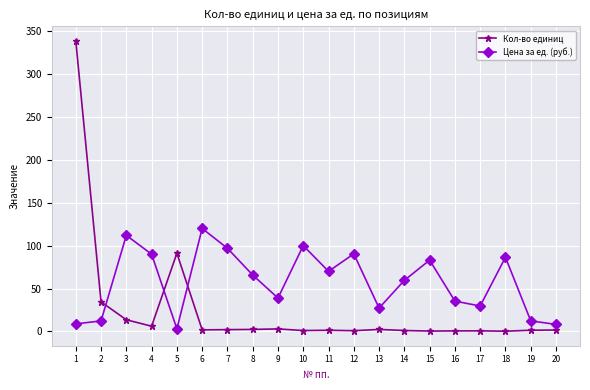

Does the chart display data point markers on the line(s)?

Yes